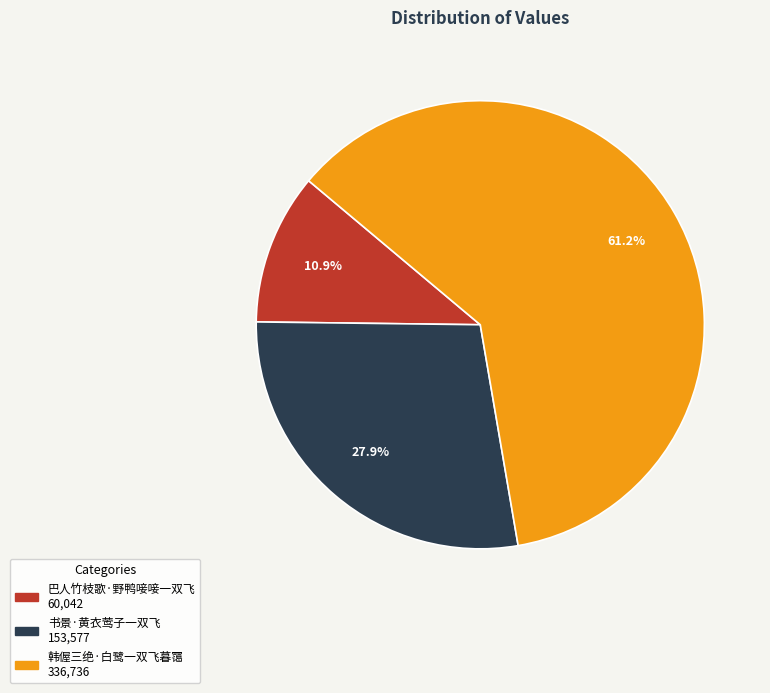

True or false: 书景·黄衣莺子一双飞 accounts for 28% of the total.

True